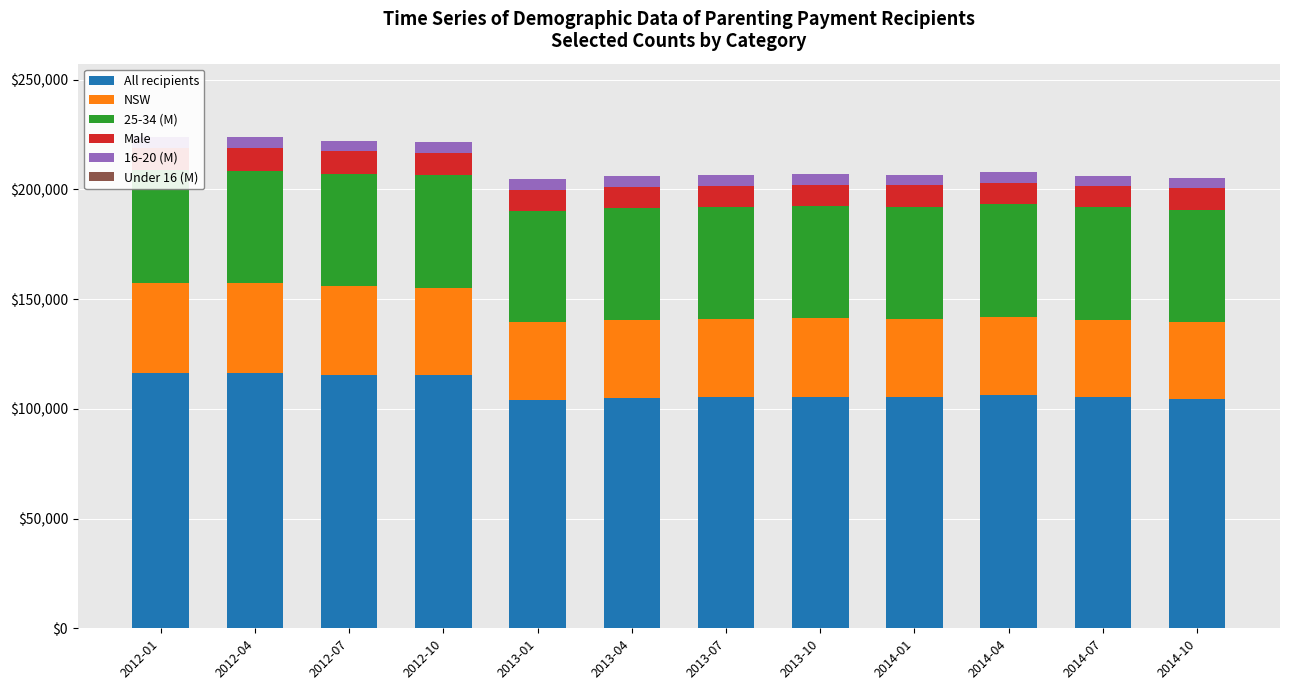

What are all the series names shown in the legend?

All recipients, NSW, 25-34 (M), Male, 16-20 (M), Under 16 (M)